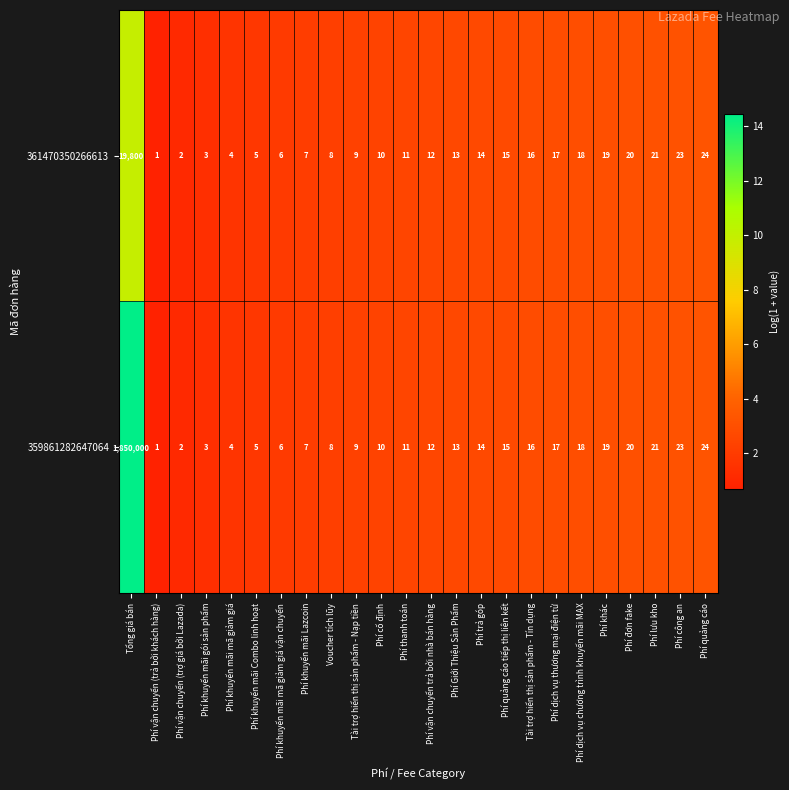

What is the difference between the maximum and minimum values in the 361470350266613 series?

19799